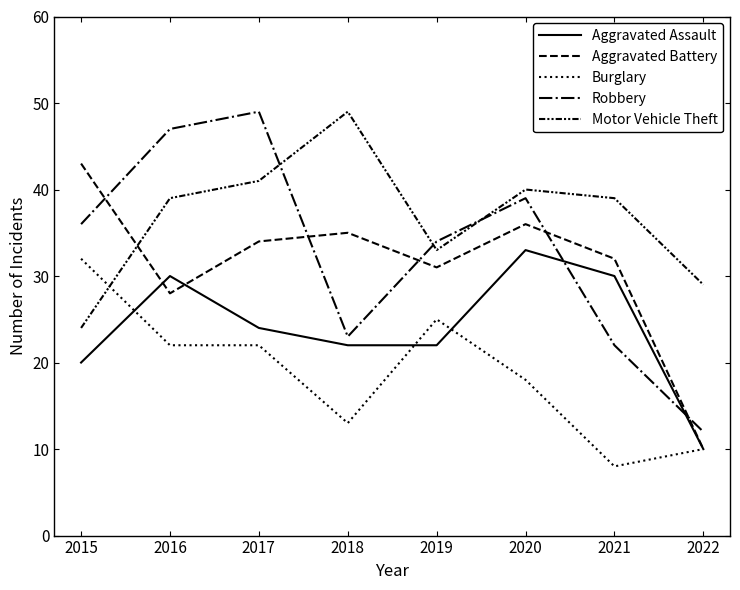

At which category does Aggravated Battery reach its first local valley?

2016